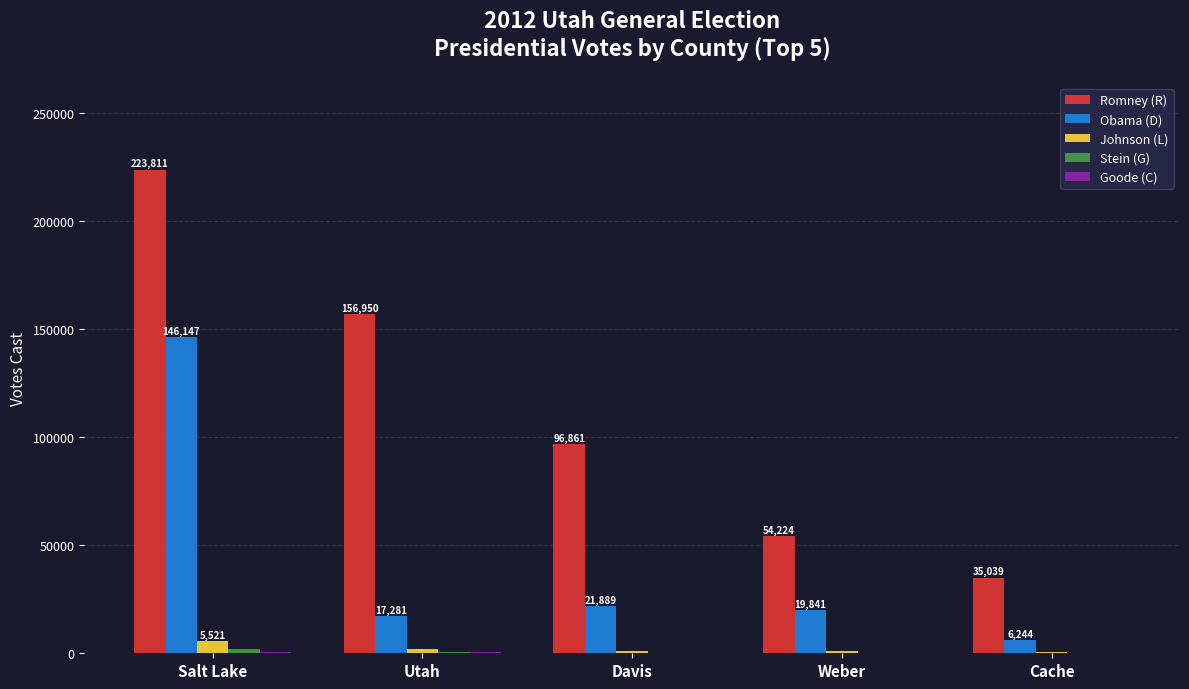

The value of Romney (R) at Utah is 263331. True or false?

False